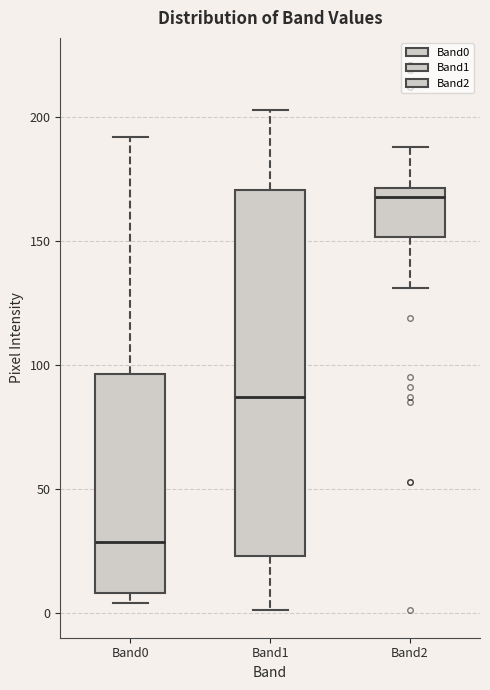

Reading left to right, transcribe this box plot: for each box, give where its median line is, the range the box spans, and where its two whiskers end, as read against the y-axis. The values are not printed on the chart, so give them approximately, as read against the axis.

Band0: median 30, box 10 to 95, whiskers 5 to 190
Band1: median 85, box 25 to 170, whiskers 0 to 205
Band2: median 170 (just below the box's upper edge), box 150 to 170, whiskers 130 to 190